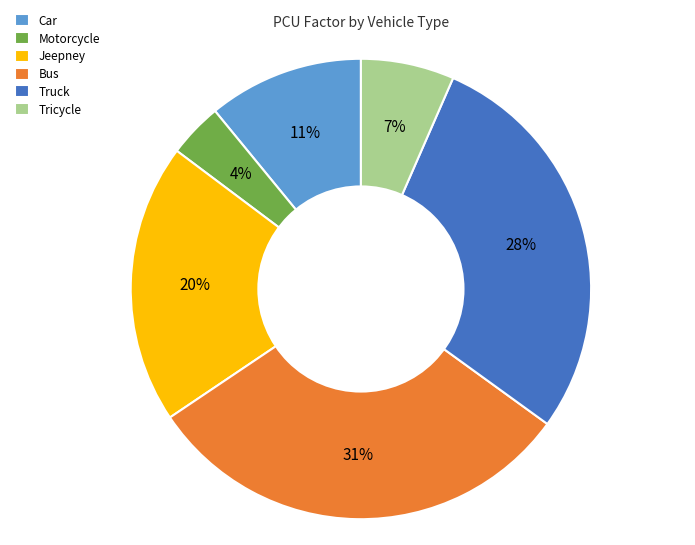

Is there any slice that represents more than half of the pie?

No